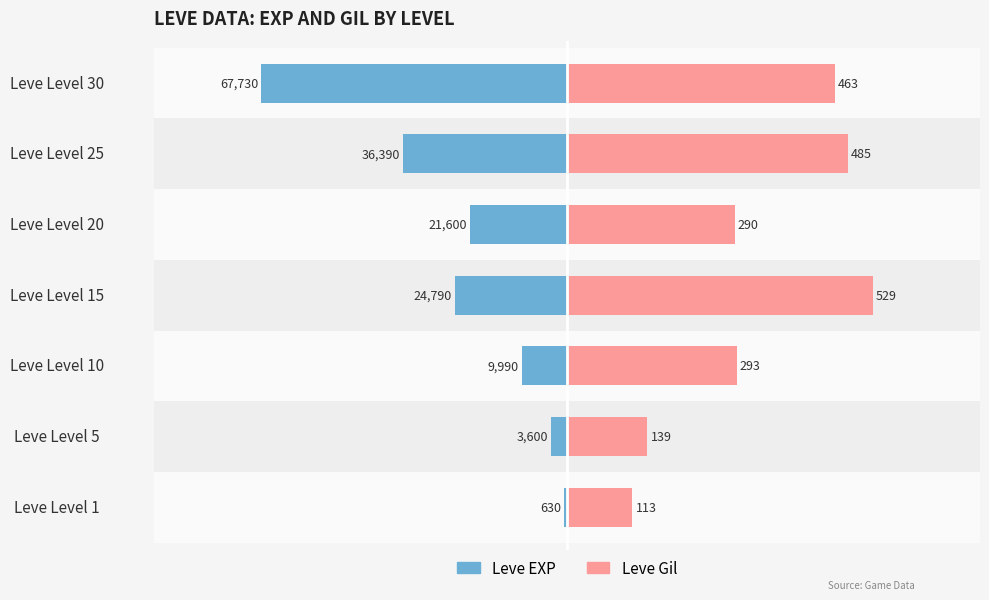

Which series changed the most between Leve Level 5 and Leve Level 25?

Leve Gil